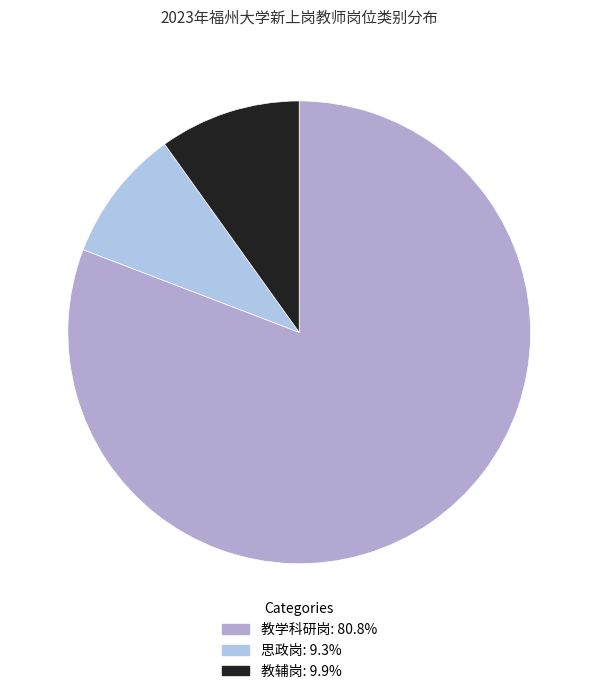

To the nearest percent, what is the difference between the largest and smallest slice percentages?

72%